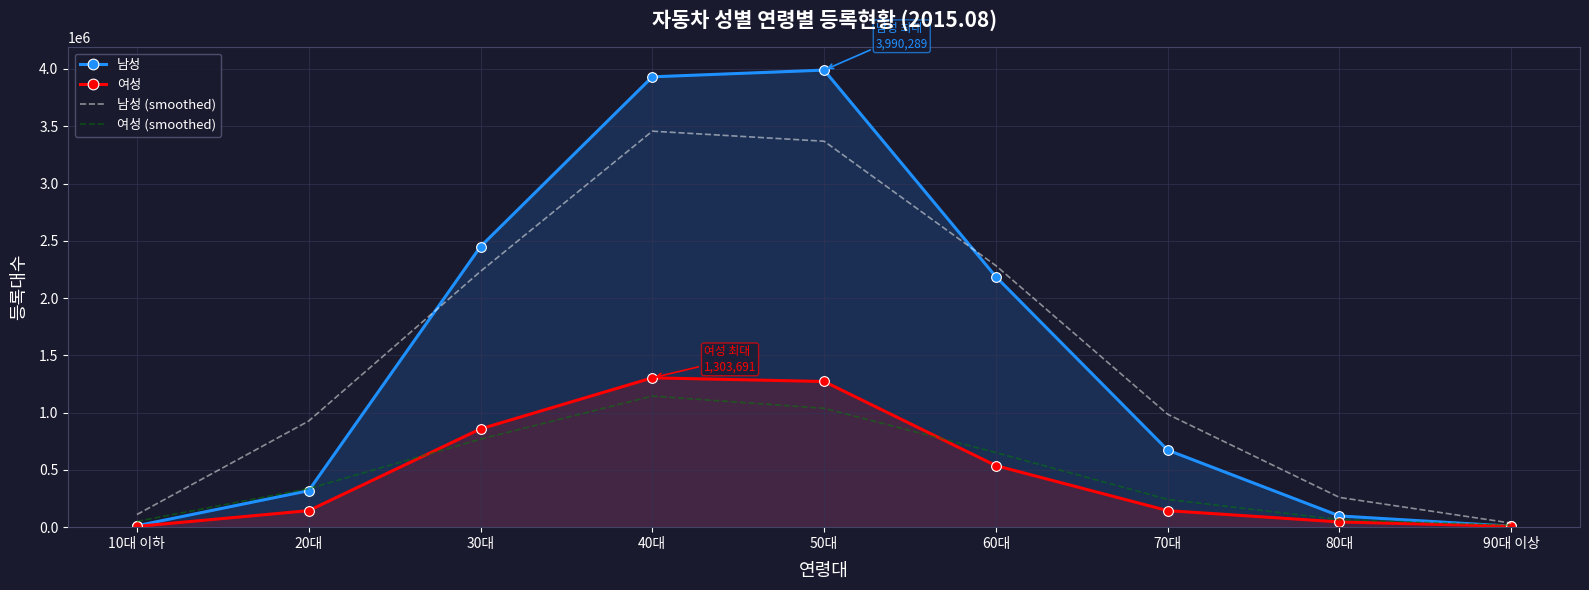

At which category is the sum across all series the highest?

40대